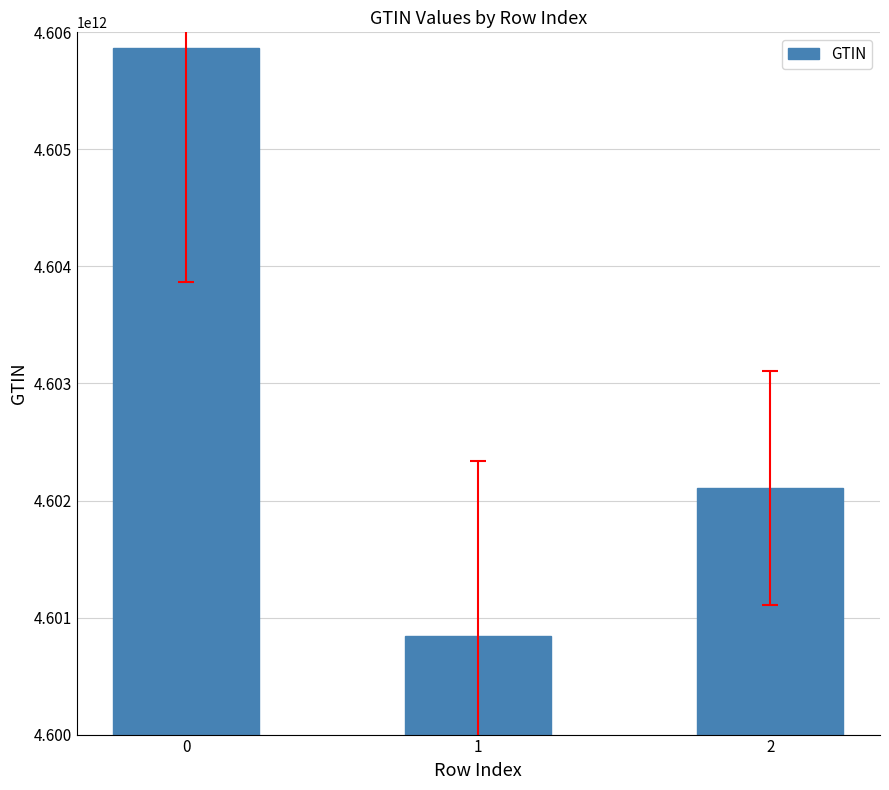

Are the bars horizontal?

No